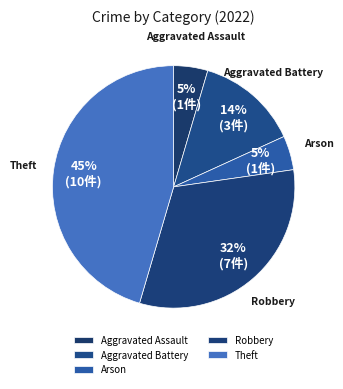

True or false: Aggravated Battery accounts for 28% of the total.

False